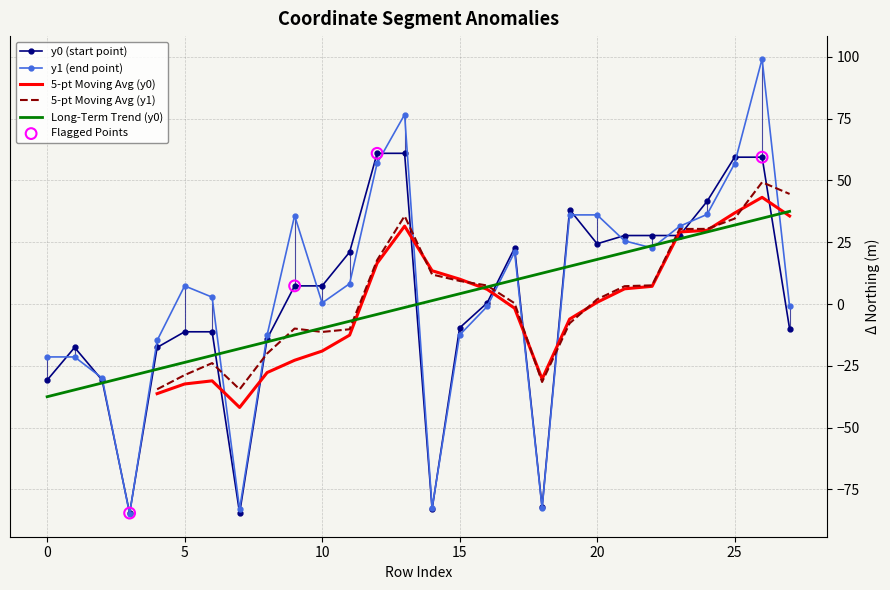

Which series has the widest spread of Y values?

y1